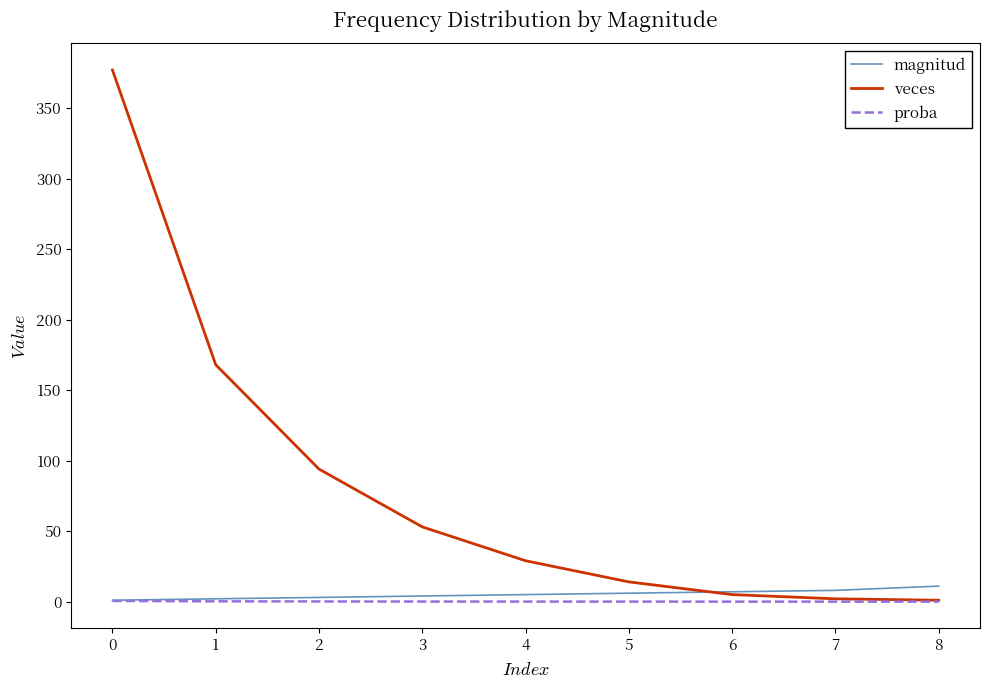

What is the difference between the second highest and second lowest values in the magnitud series?

6.0